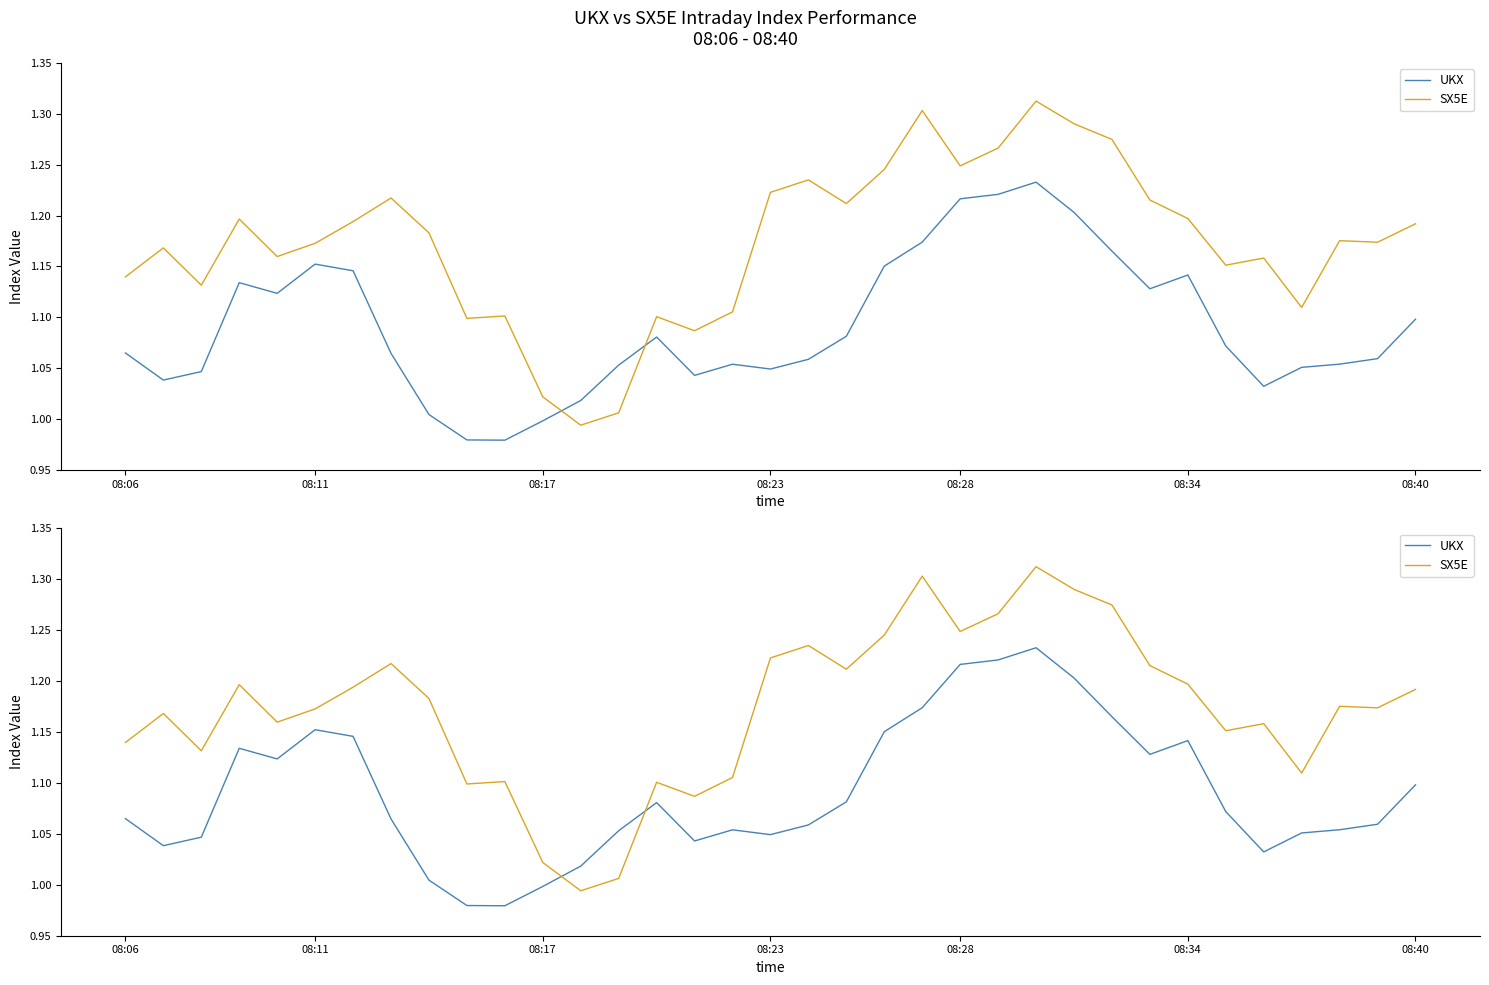

At which label does UKX reach its minimum?

10